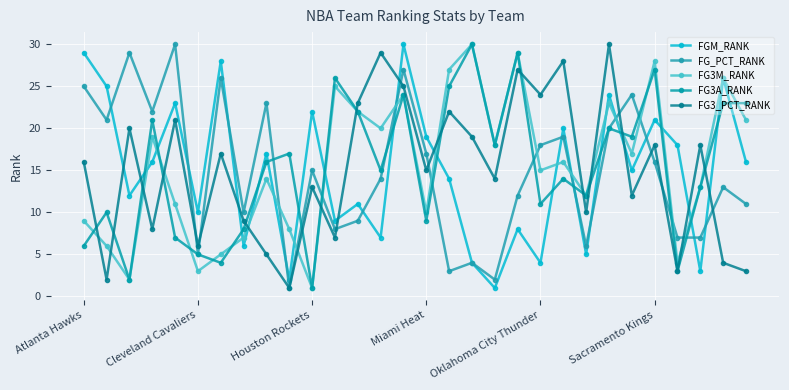

Reading left to right, list all the values displayed in this chart.

FGM_RANK: 29	25	12	16	23	10	28	6	17	2	22	9	11	7	30	19	14	4	1	8	4	20	5	24	15	21	18	3	26	16
FG_PCT_RANK: 25	21	29	22	30	5	26	10	23	1	15	8	9	14	27	17	3	4	2	12	18	19	6	20	24	16	7	7	13	11
FG3M_RANK: 9	6	2	19	11	3	5	7	14	8	1	25	22	20	24	10	27	30	18	29	15	16	12	23	17	28	4	13	26	21
FG3A_RANK: 6	10	2	21	7	5	4	8	16	17	1	26	22	15	24	9	25	30	18	29	11	14	12	20	19	27	3	13	23	23
FG3_PCT_RANK: 16	2	20	8	21	6	17	9	5	1	13	7	23	29	25	15	22	19	14	27	24	28	10	30	12	18	3	18	4	3